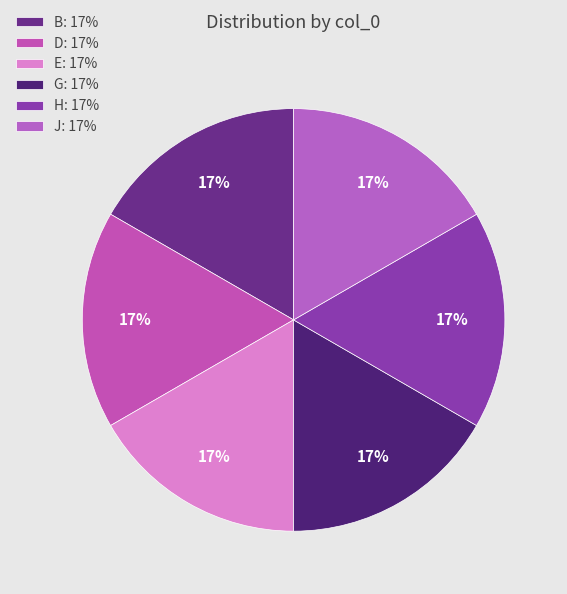

How many segments does this pie chart have?

6